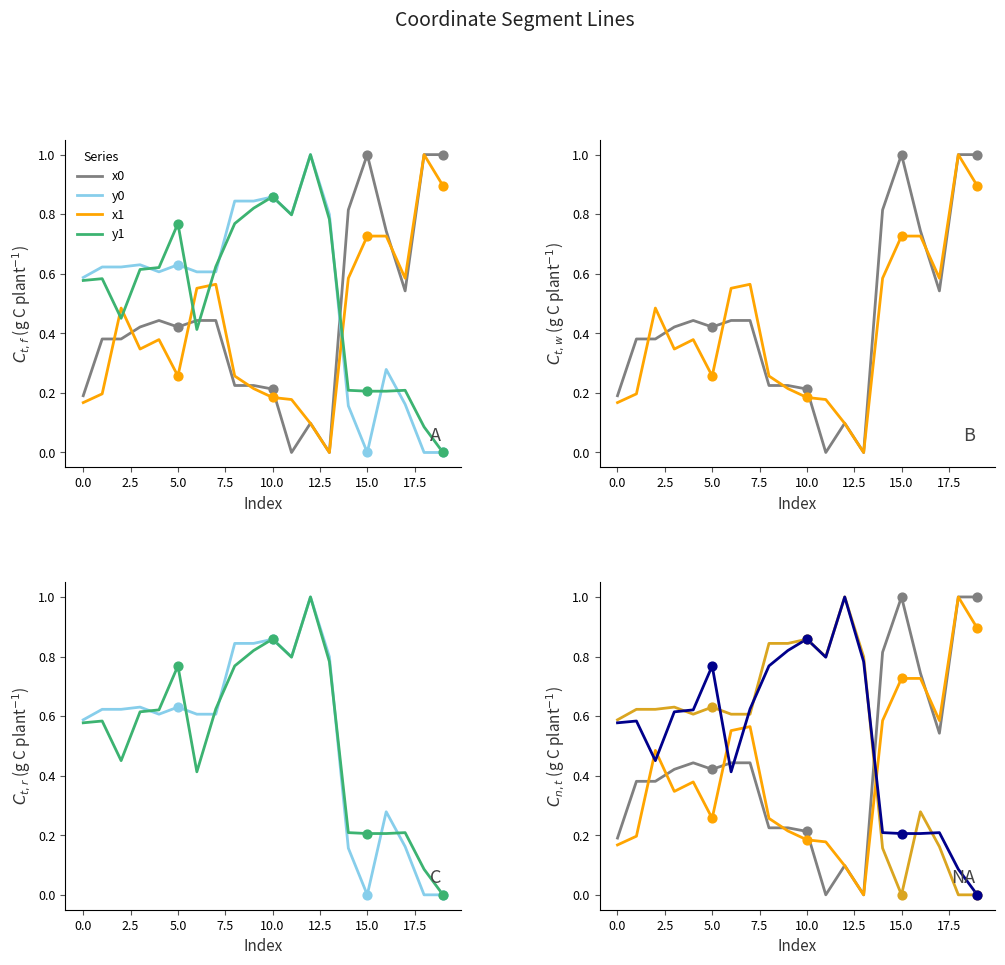

Which series has the largest Y range (max minus min)?

x0